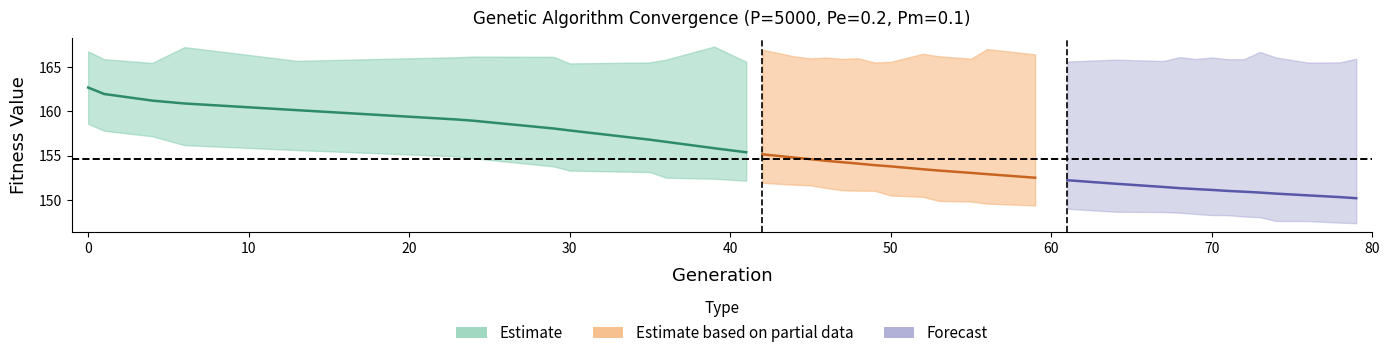

What is the average value of the max series?

166.1